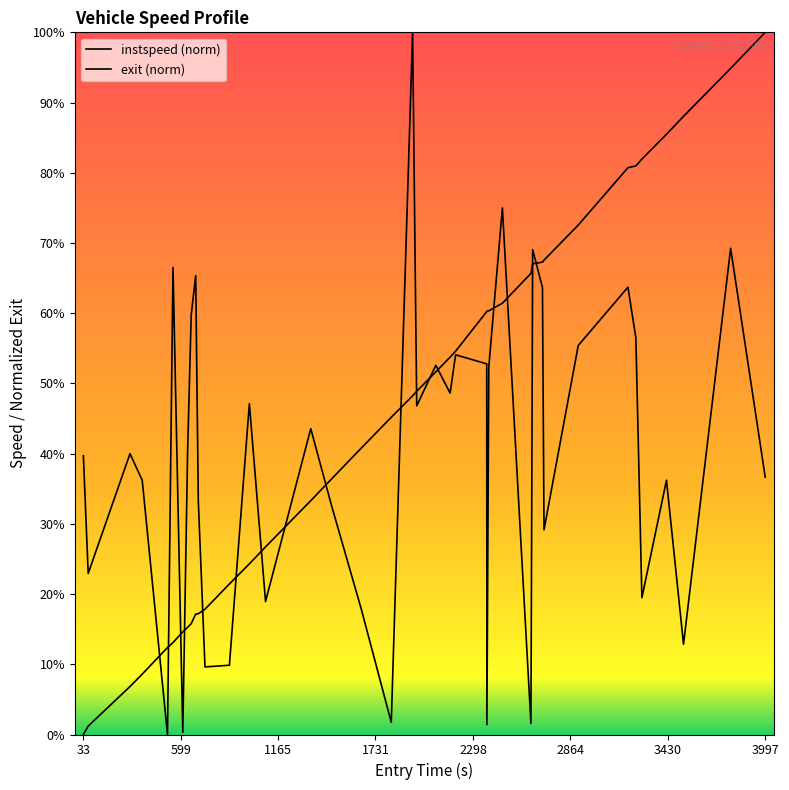

At which category is the sum across all series the highest?

3796